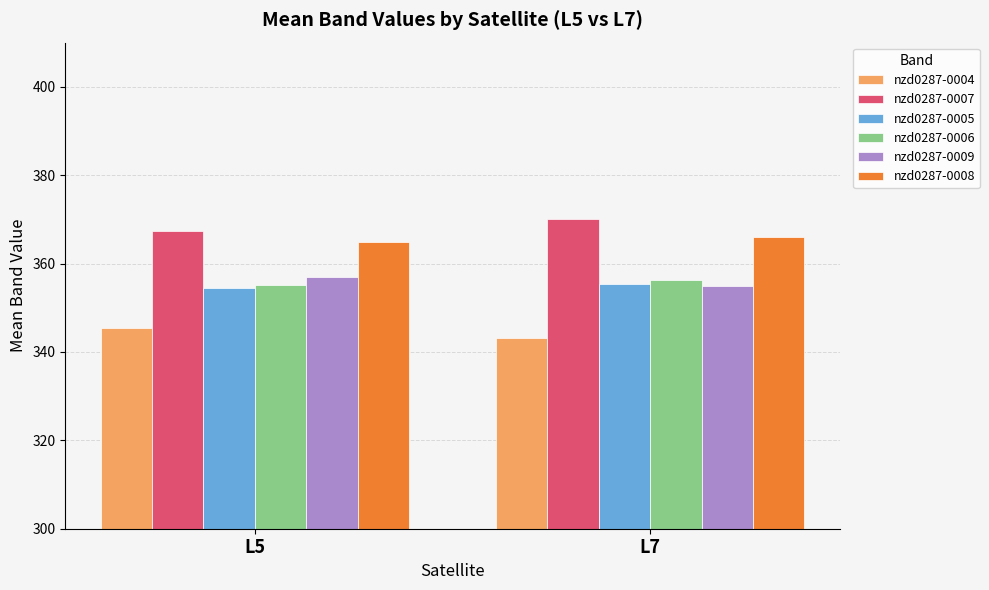

What is the difference between the highest and lowest values at L5?

22.1